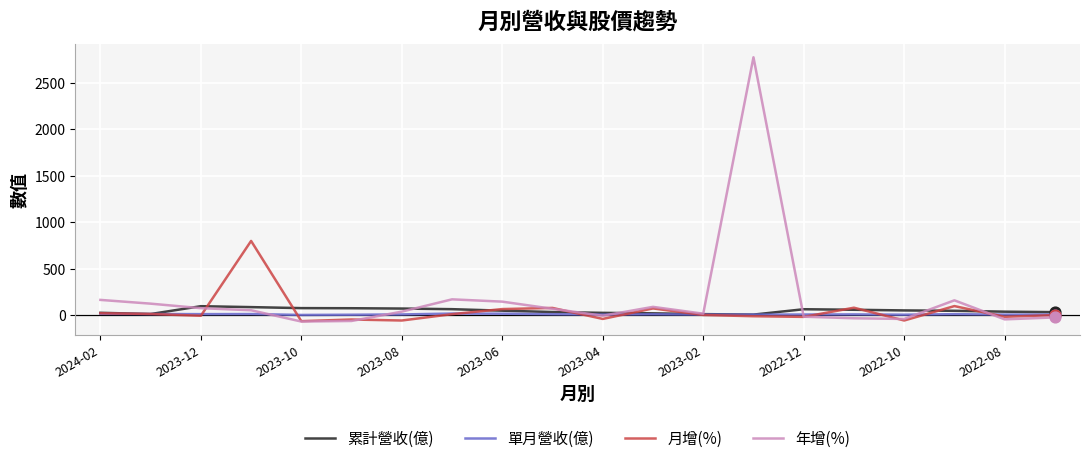

At how many categories does at least one series exceed 1830?

1